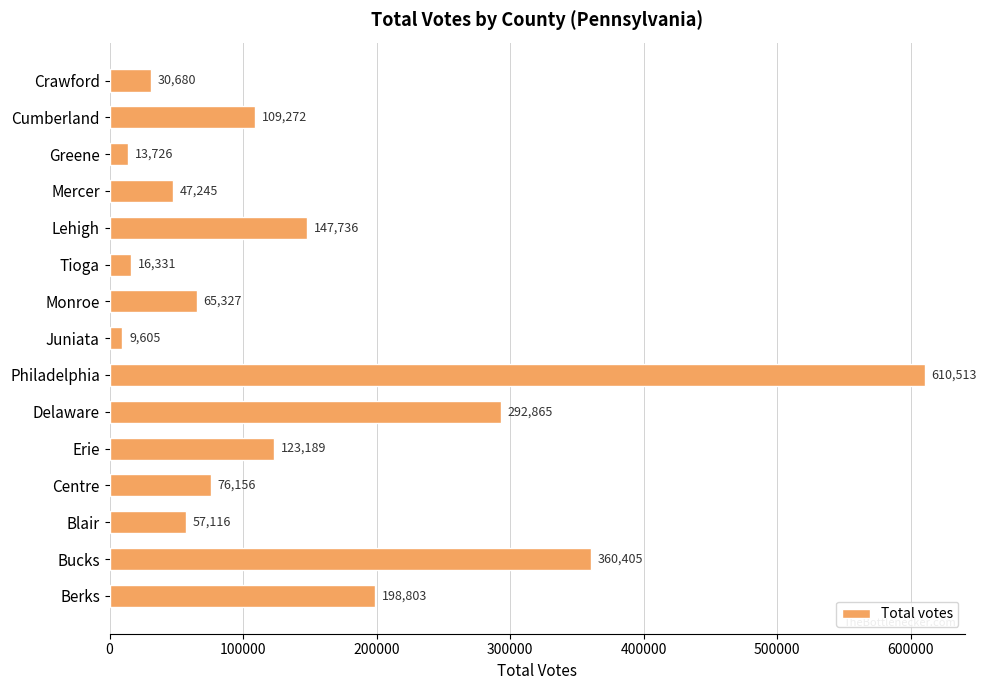

Does the chart contain any negative values?

No